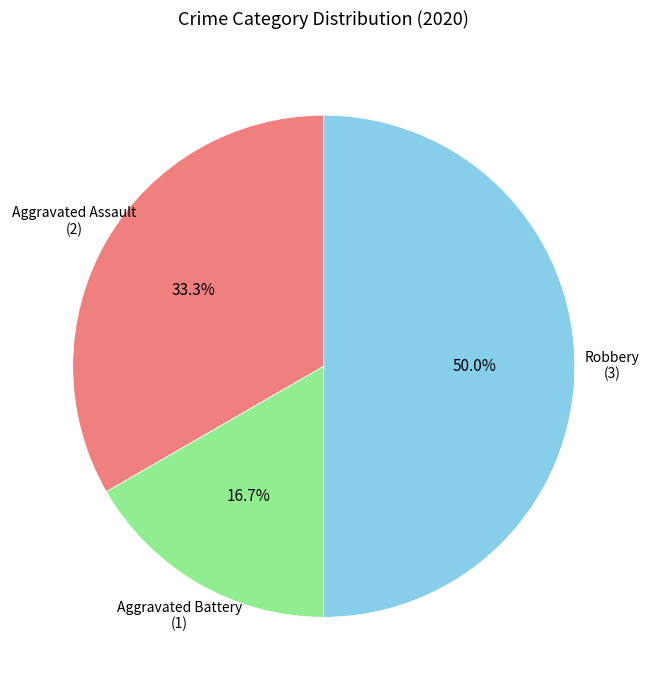

What is the largest slice in the pie chart?

Robbery